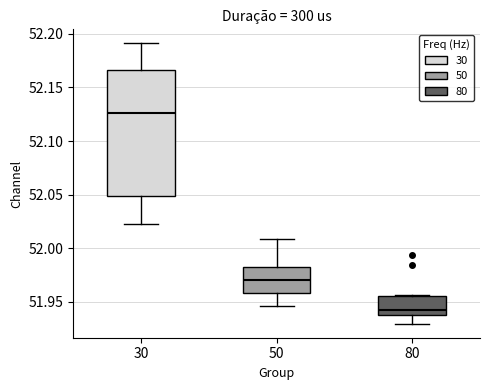

Reading left to right, read every box against the y-axis: the position of its median line, the range the box covers, and the ends of its whiskers. The values are not printed on the chart, so give them approximately, as read against the axis.

30: median 52.125, box 52.050 to 52.165, whiskers 52.025 to 52.190
50: median 51.970, box 51.960 to 51.985, whiskers 51.945 to 52.010
80: median 51.940 (just above the box's lower edge), box 51.940 to 51.955, whiskers 51.930 to 51.955